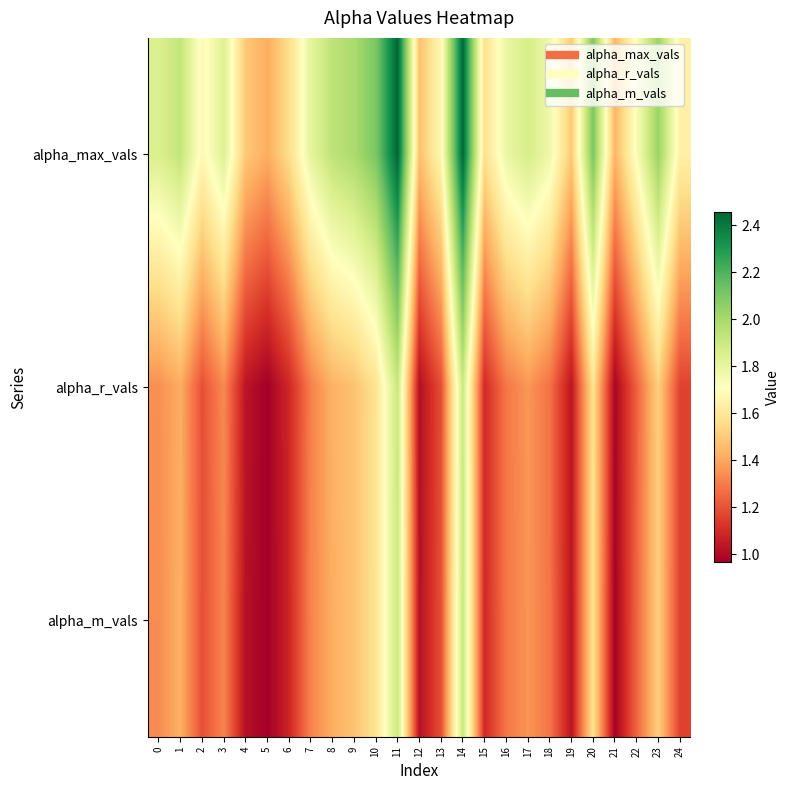

What is the total value across all series at 16?

4.4